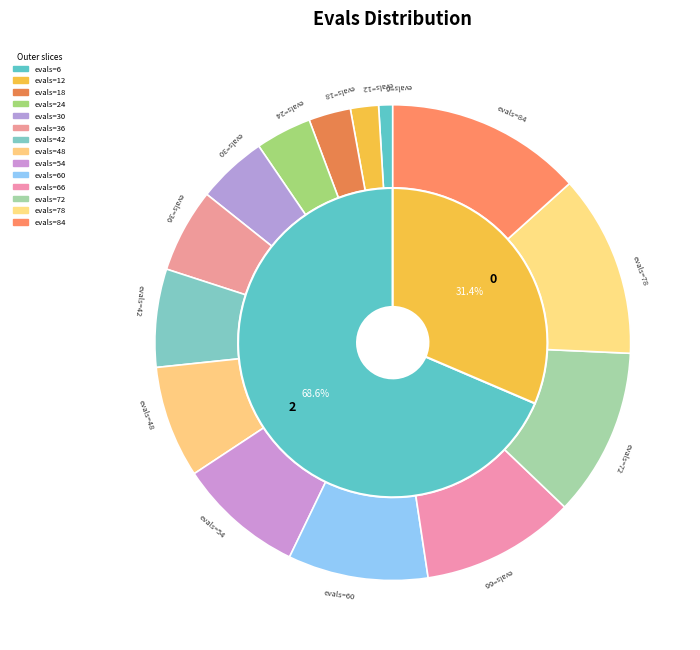

How many slices are in this pie chart?

14